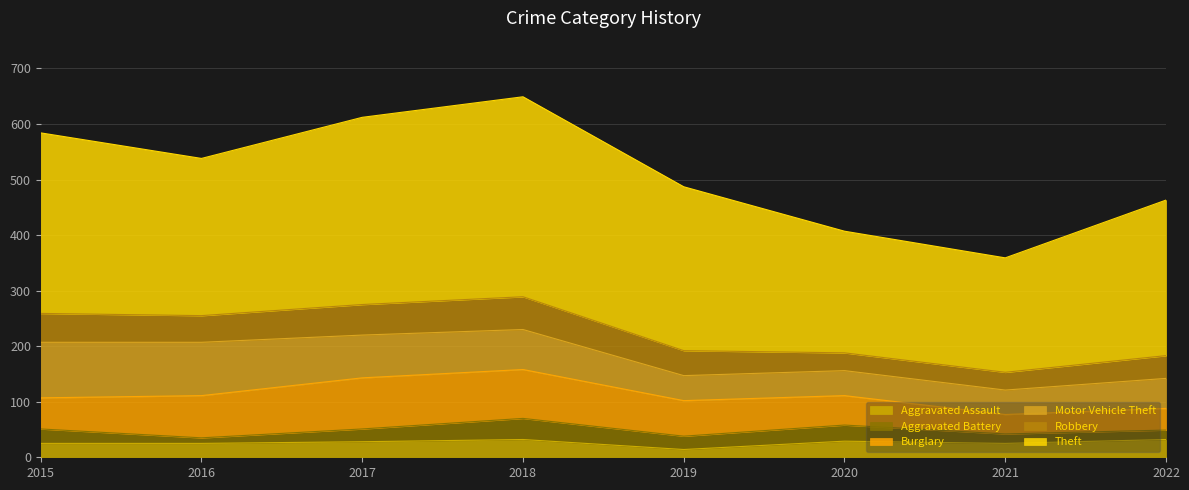

True or false: Motor Vehicle Theft and Robbery cross at least once.

False